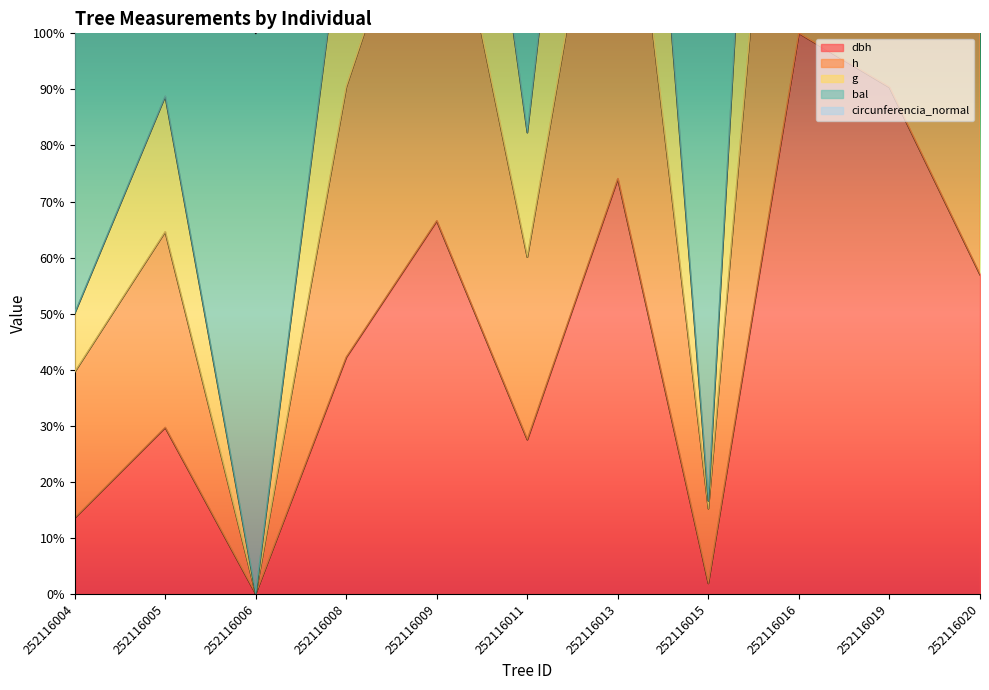

True or false: g and dbh intersect in this chart.

False